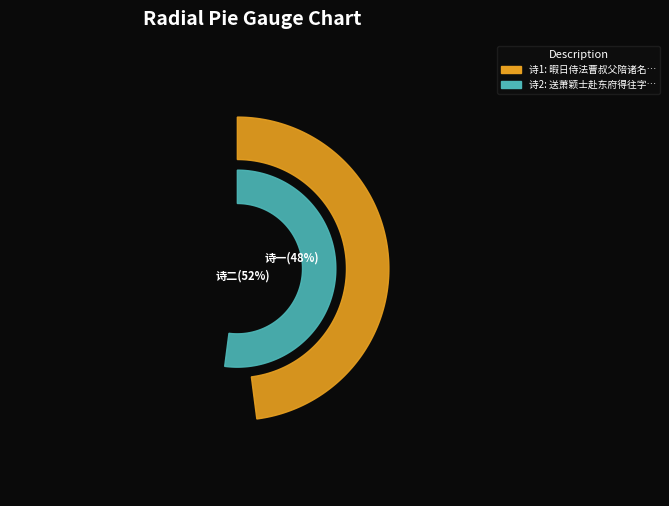

Which category has the smallest portion of the pie?

暇日侍法曹叔父陪诸名胜为落星之游分韵得往字率尔赋呈聊发一笑